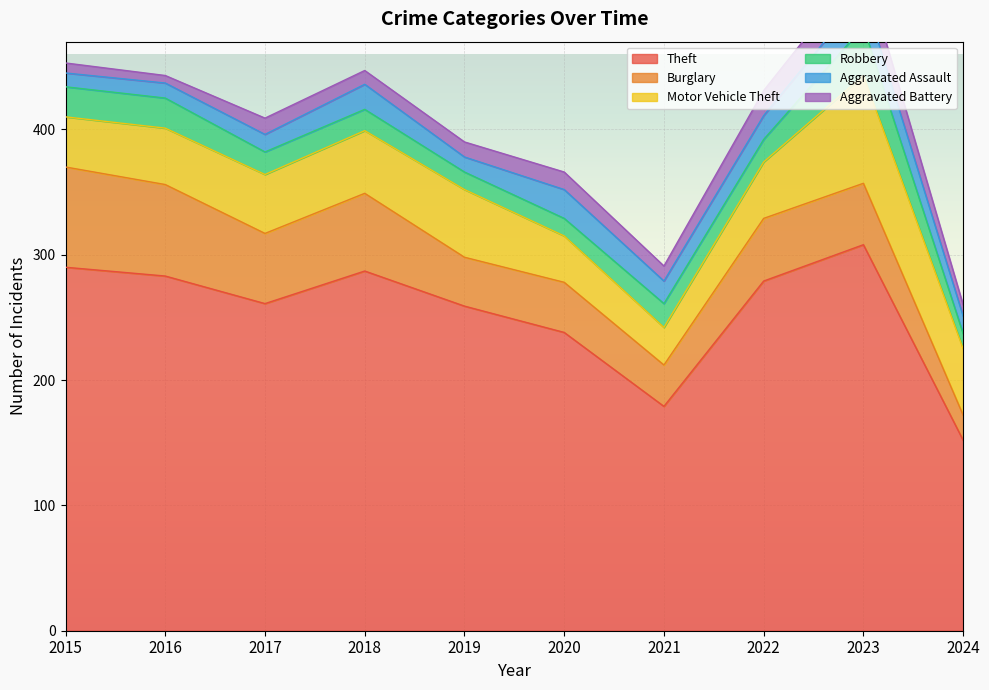

Reading left to right, what are all the values shown in this chart?

Theft: 290	283	261	287	259	238	179	279	308	152
Burglary: 80	73	56	62	39	40	33	50	49	20
Motor Vehicle Theft: 40	45	47	50	54	37	30	45	86	53
Robbery: 24	24	18	17	14	14	19	18	39	12
Aggravated Assault: 11	12	14	20	12	23	18	19	26	14
Aggravated Battery: 8	6	13	11	12	14	12	20	23	9